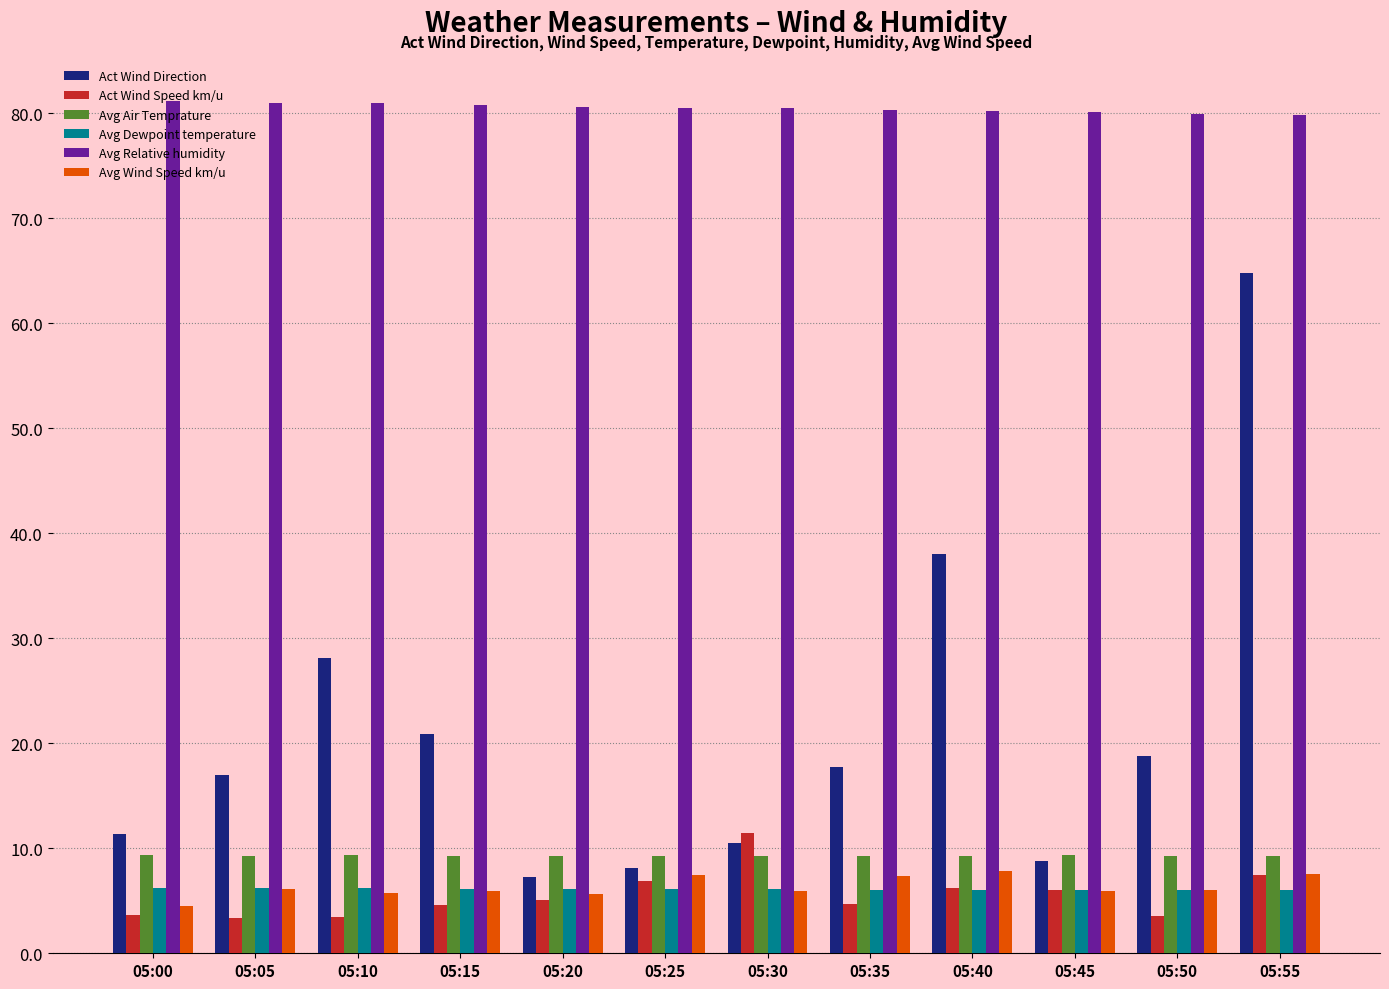

What is the lowest value of the Avg Dewpoint temperature series?

6.0